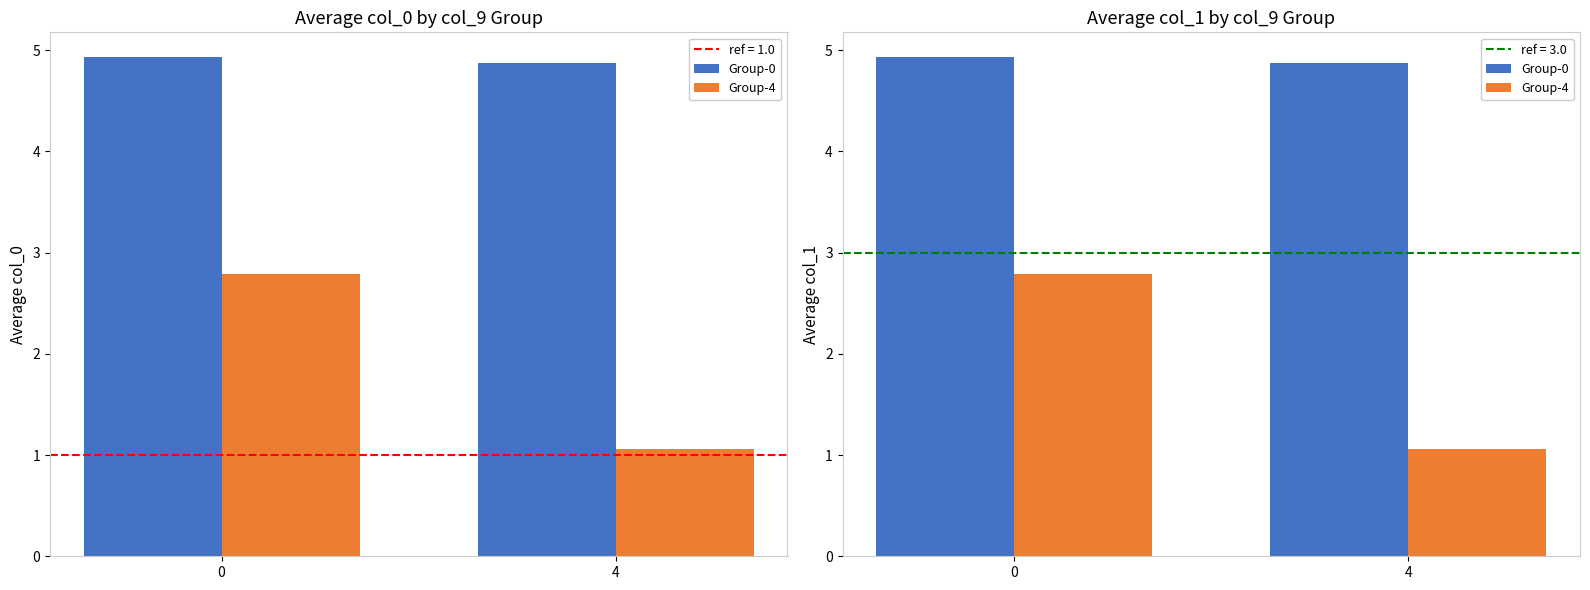

Which series has the largest range (max minus min)?

Group-4